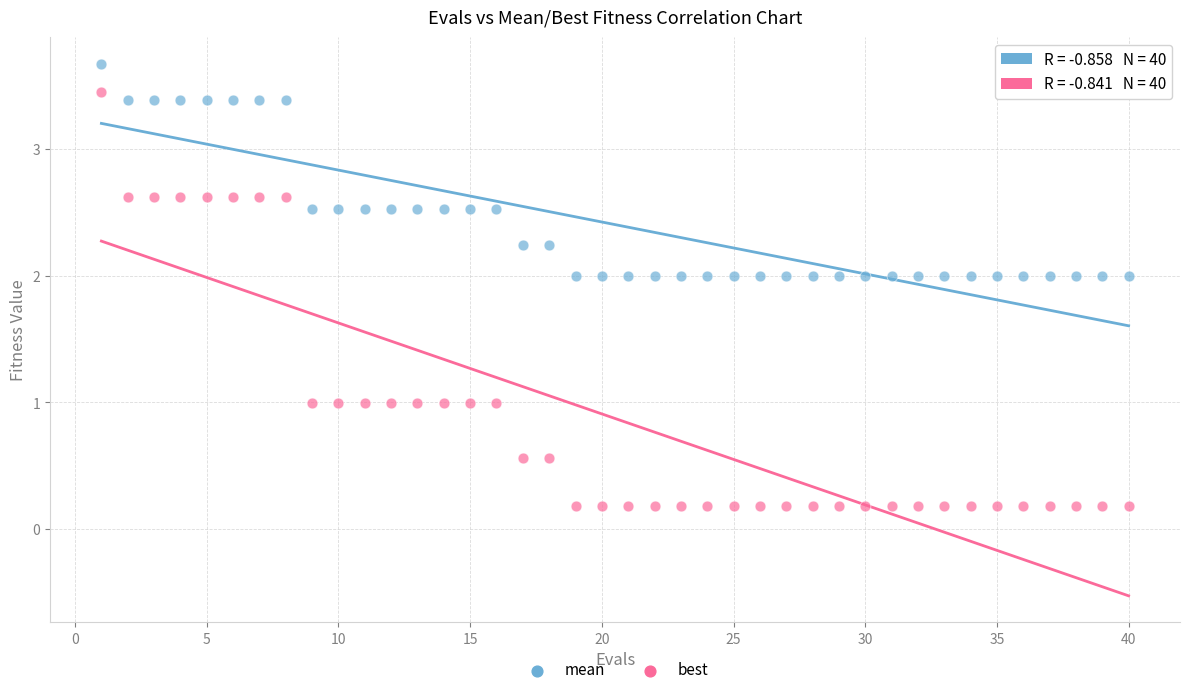

Which series has the largest Y range (max minus min)?

best